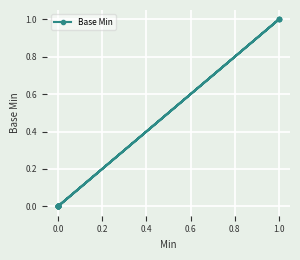

True or false: the data has more than 1 interior local peaks.

False